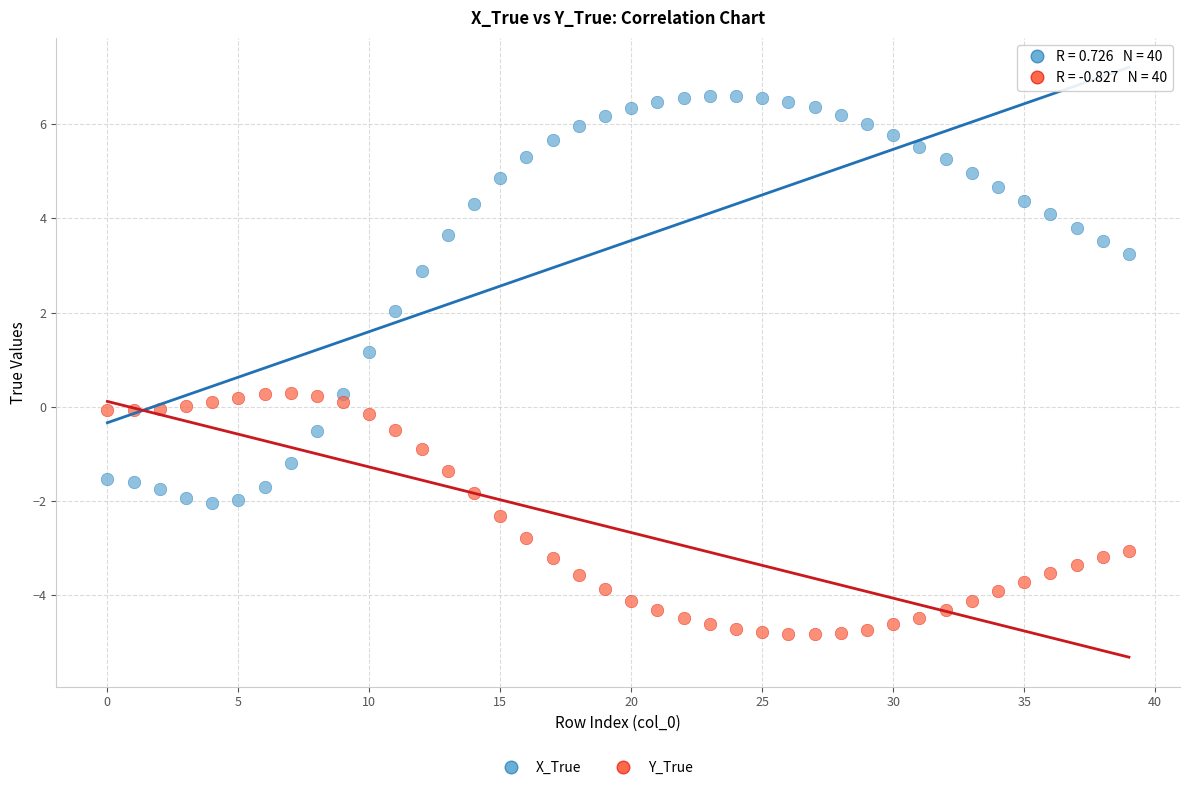

Across all data points, what is the range of Y values (max minus min)?

11.4